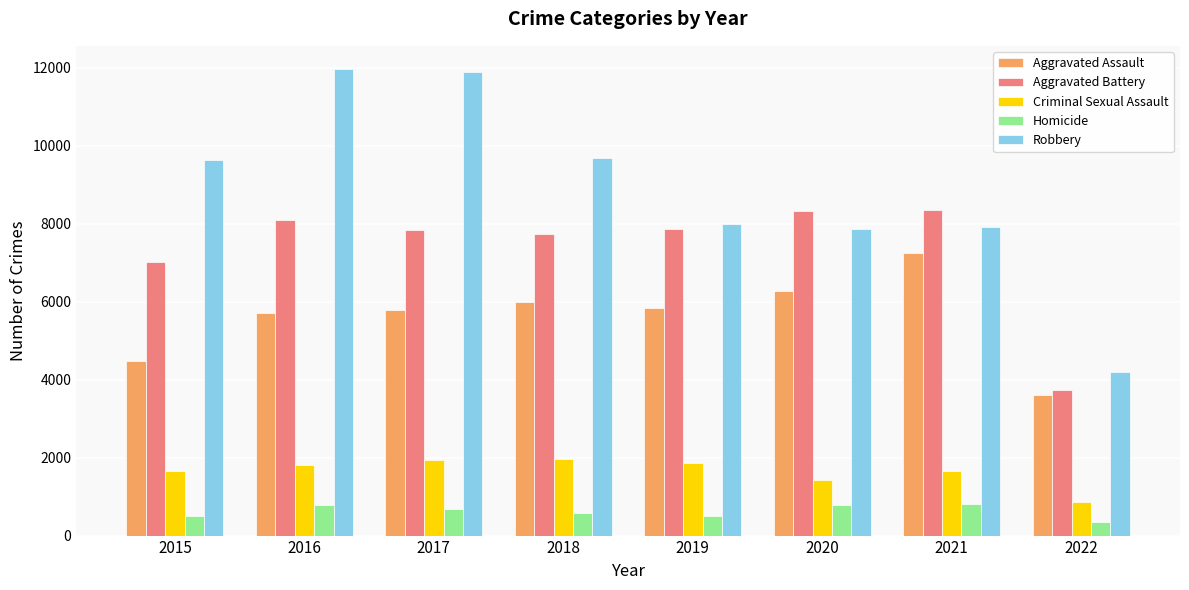

How many bars are there in total?

40